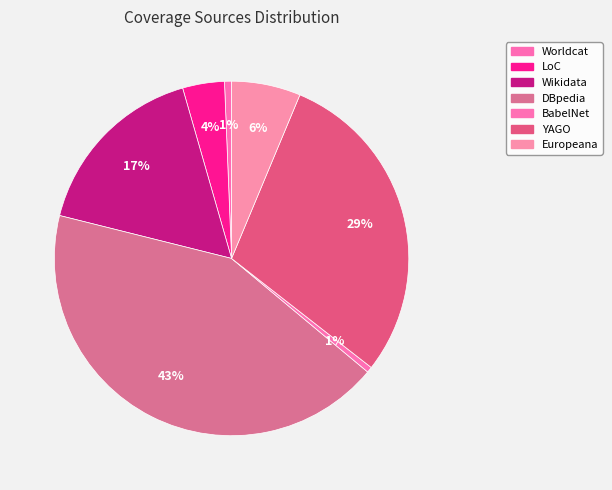

Between Europeana and BabelNet, which is larger?

Europeana